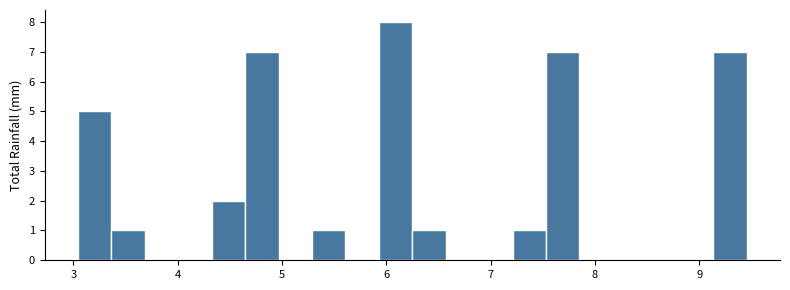

Read against the x-axis, roughly where is the centre of the tallest bar?

6.1